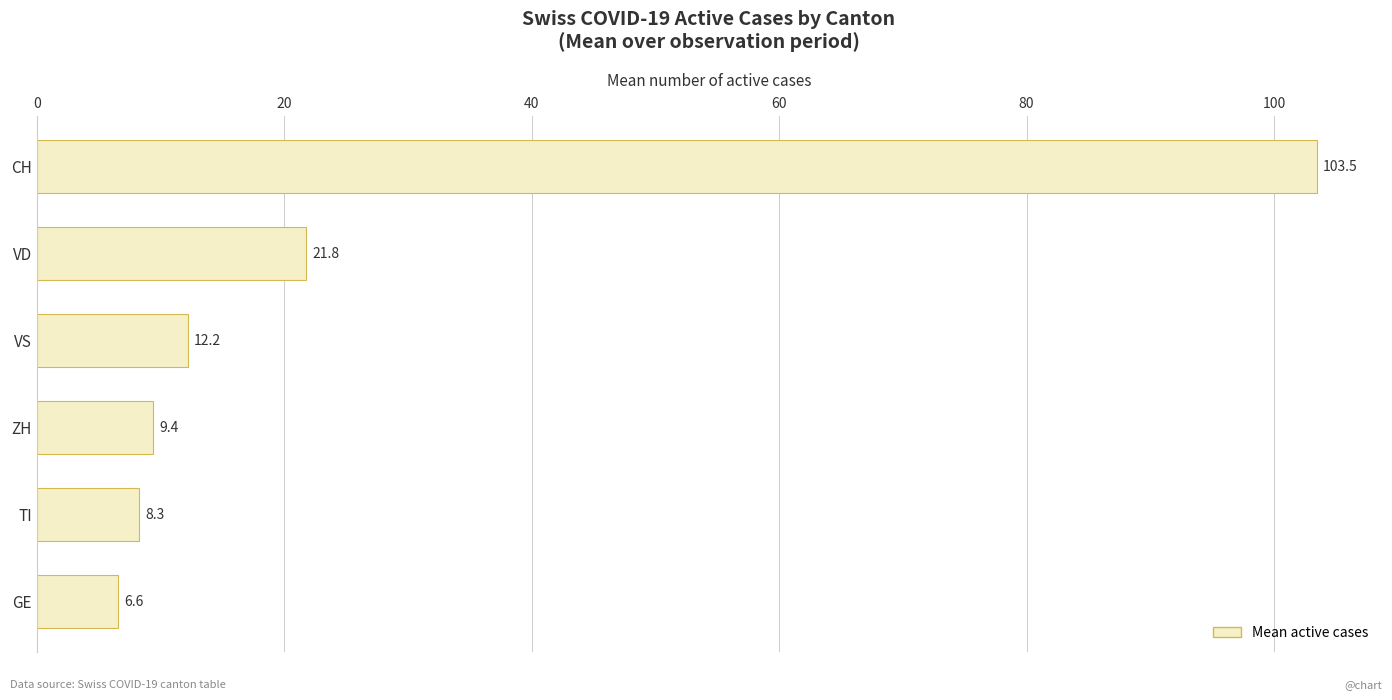

The value at VS is 2.6. True or false?

False